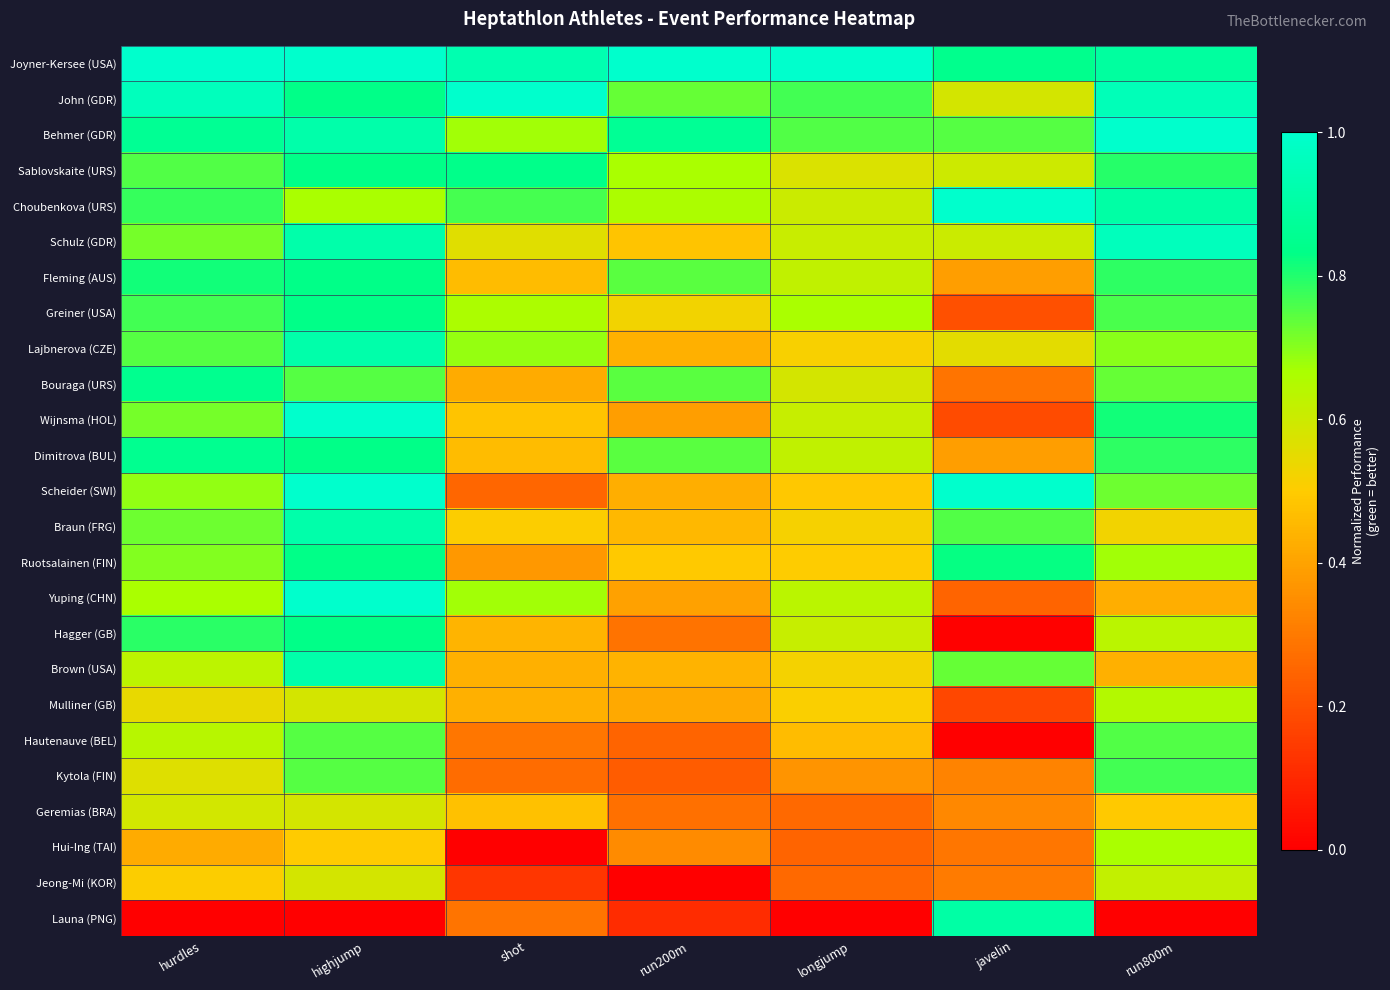

How many distinct data groups are displayed?

25